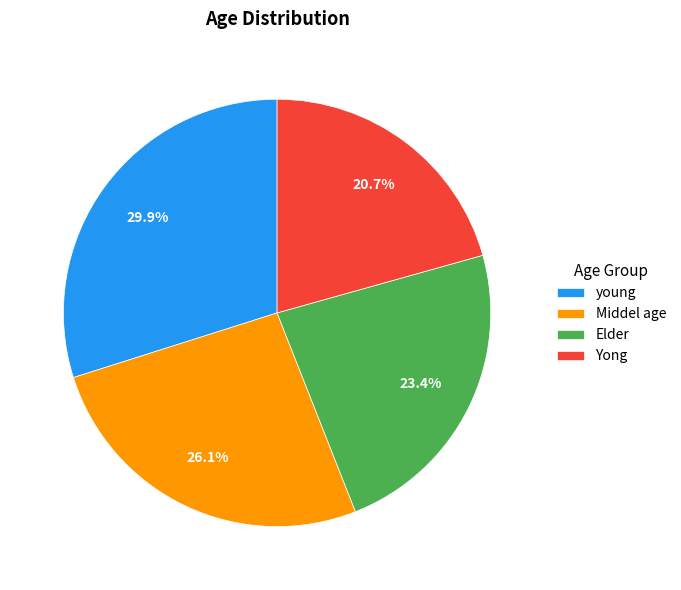

Is there a majority slice in this chart?

No